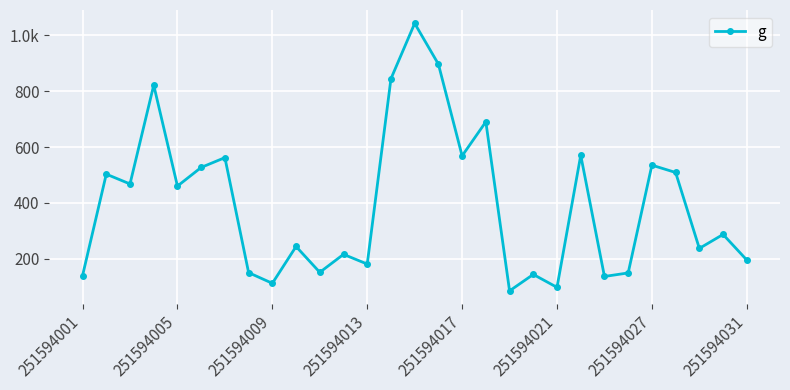

What is the smallest value displayed?

84.1